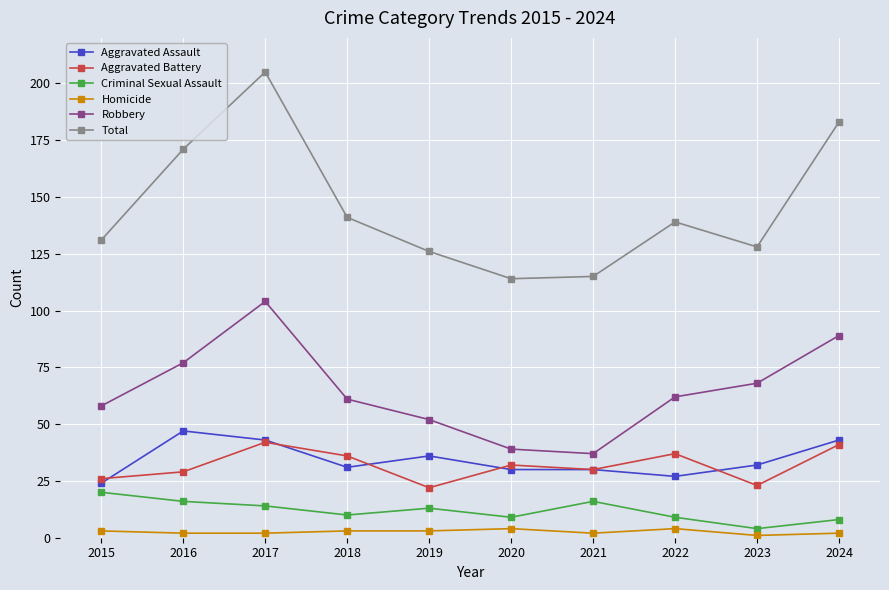

True or false: Homicide and Aggravated Assault cross at least once.

False